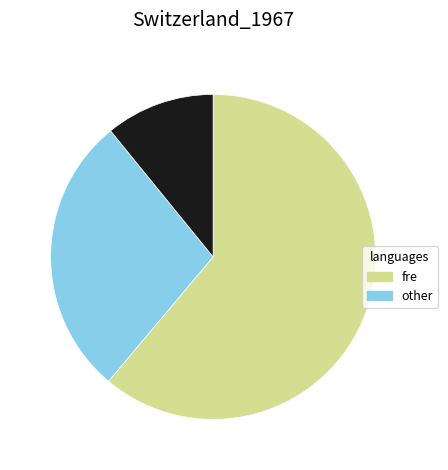

Is there any slice that represents more than half of the pie?

Yes